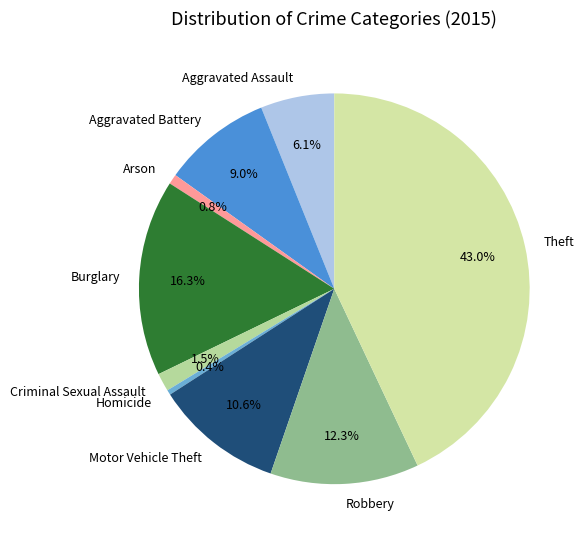

Approximately how many times larger is the value at Aggravated Battery compared to Aggravated Assault?

1.5